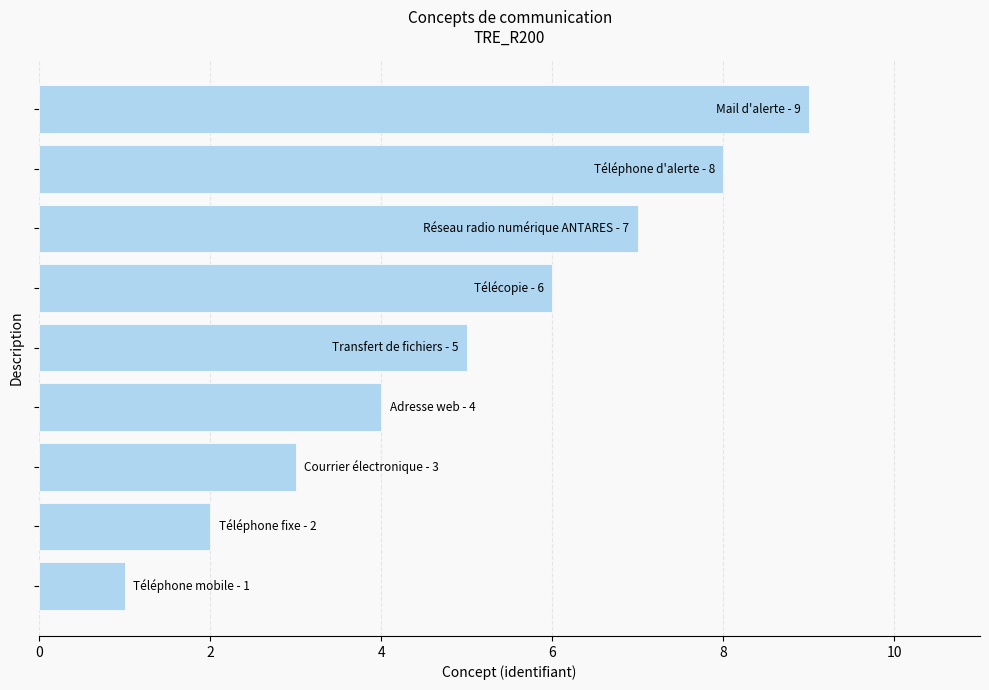

What is the average value?

5